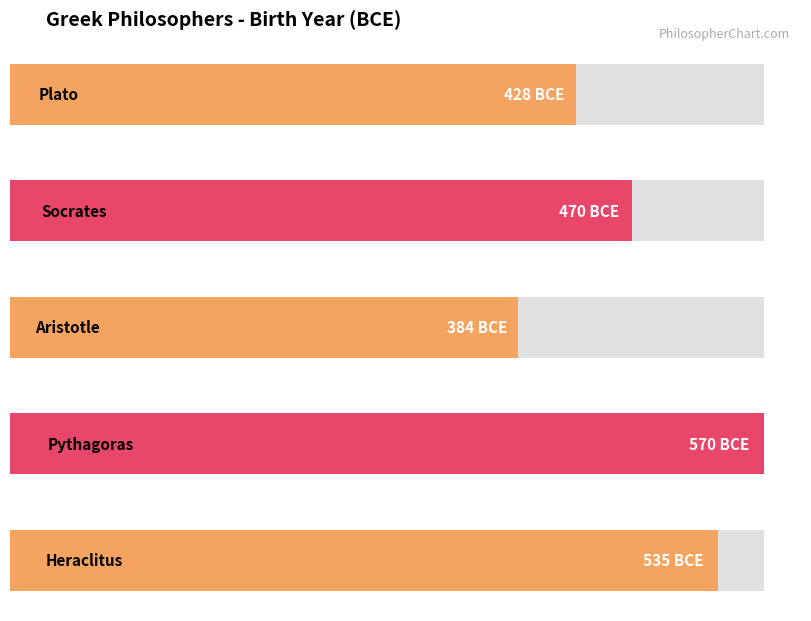

What is the difference between the second highest and second lowest values?

107